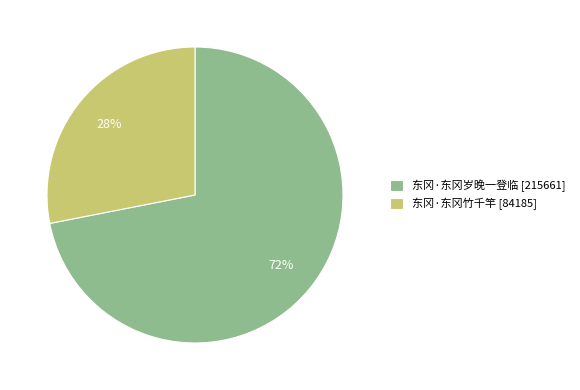

What is the majority slice?

东冈·东冈岁晚一登临